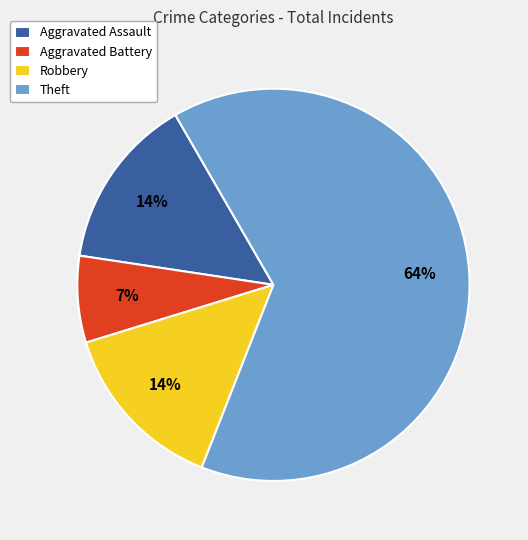

To the nearest percent, what portion does Aggravated Assault represent?

14%